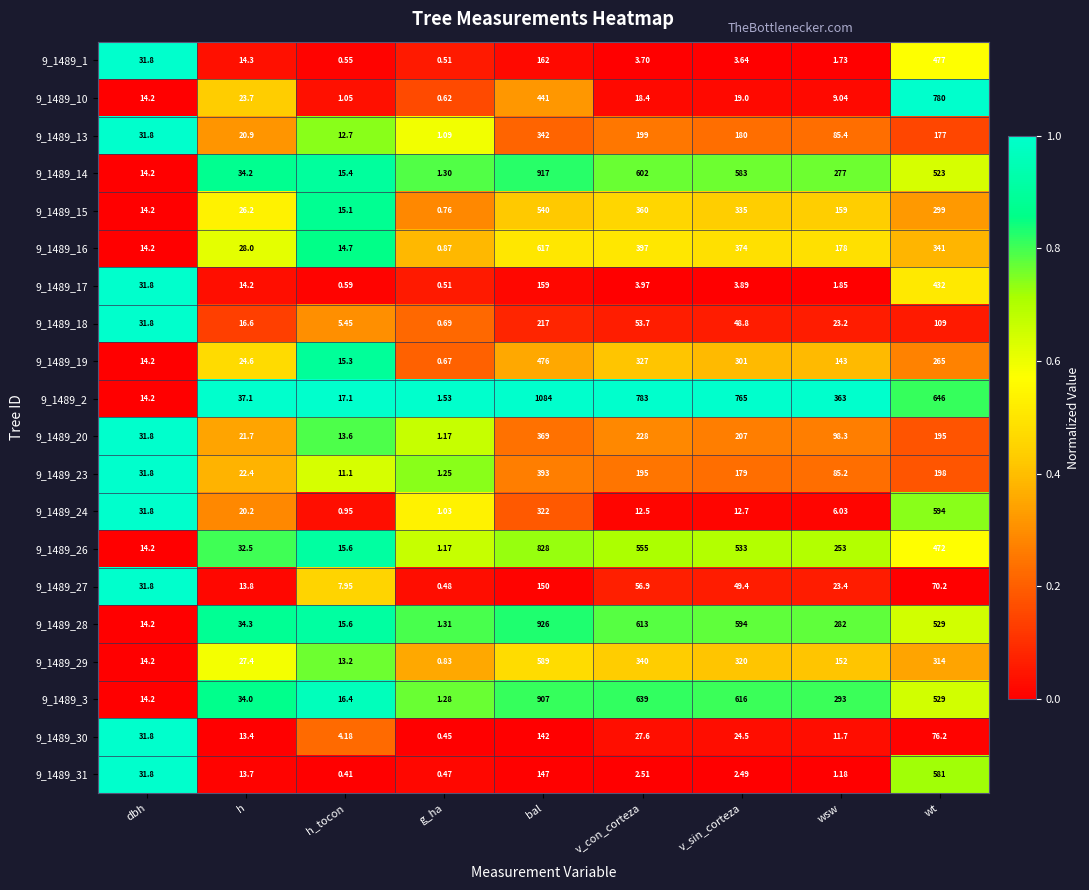

At which category is the sum across all series the highest?

bal